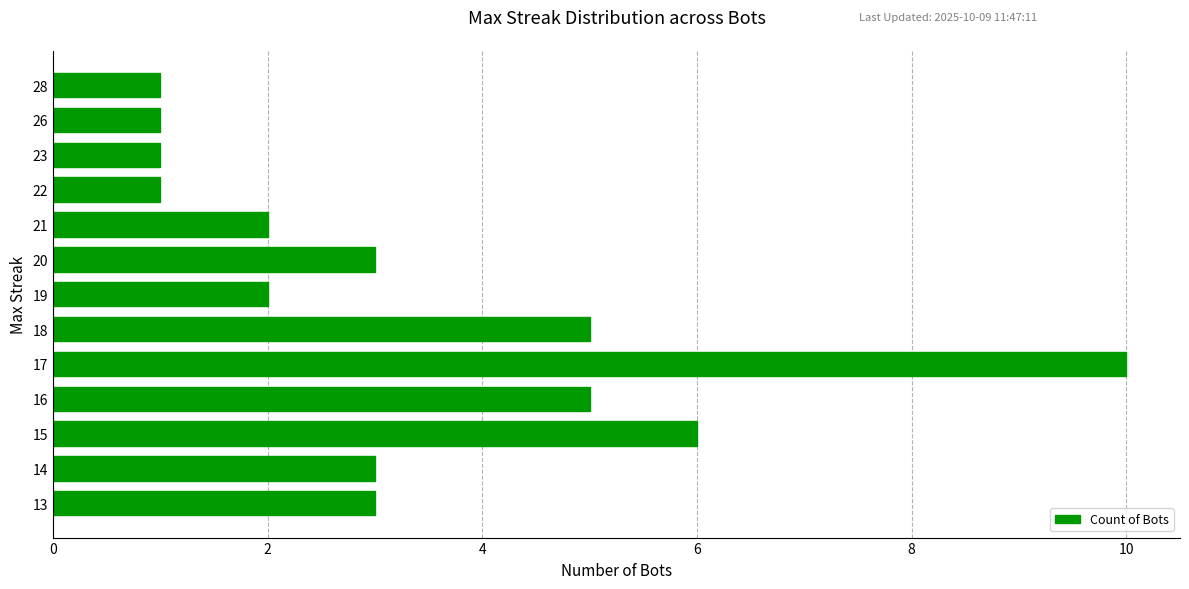

Count the values in the range 1 to 5.

11